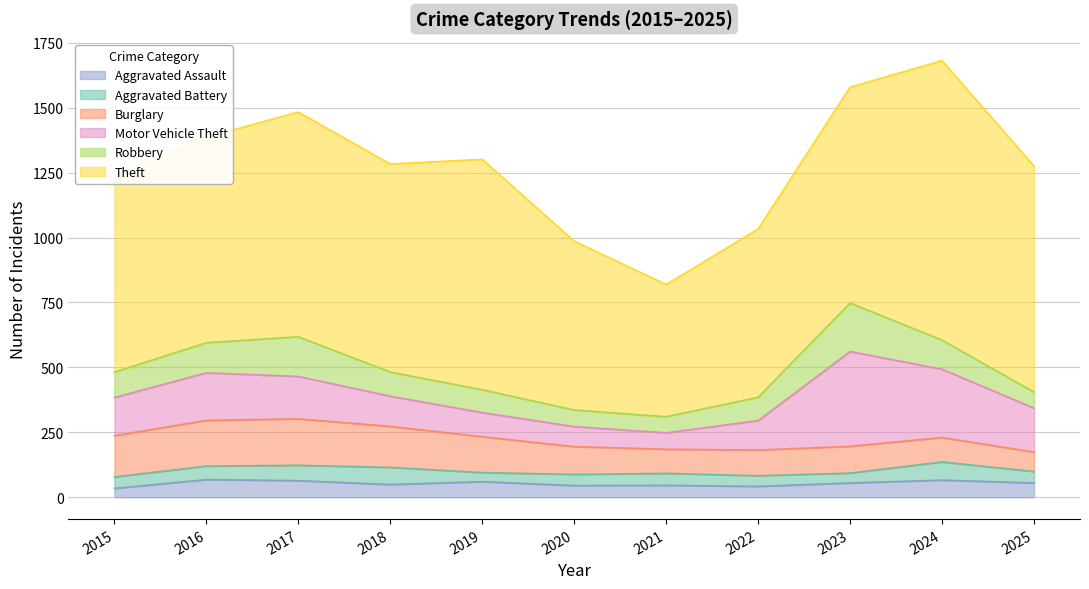

How many lines are shown in the chart?

6